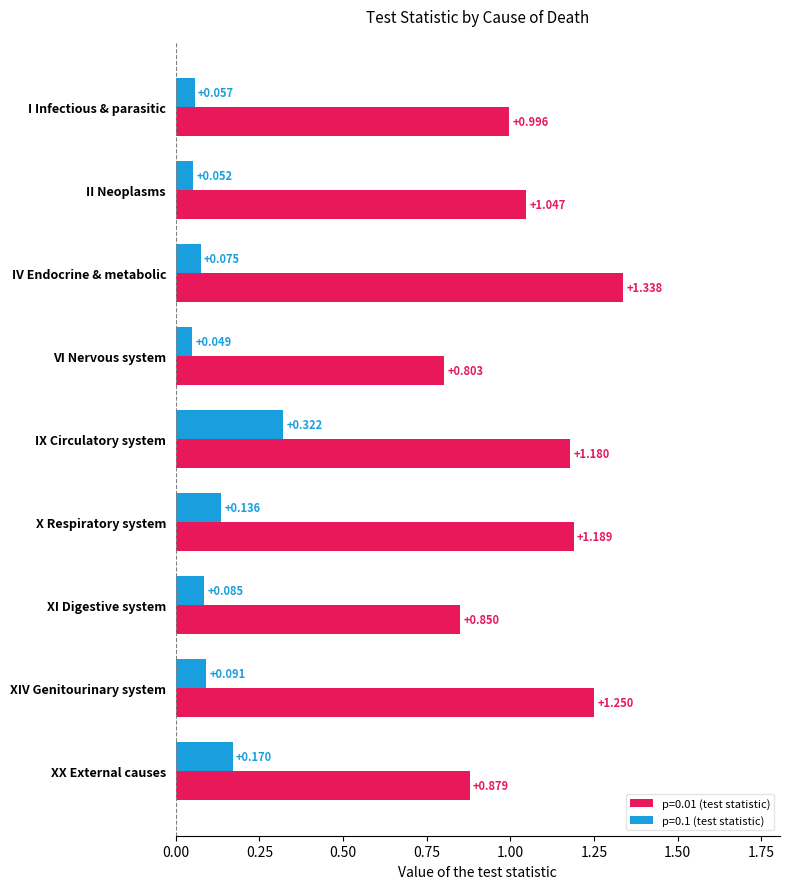

At which category is the sum across all series the highest?

IX Circulatory system